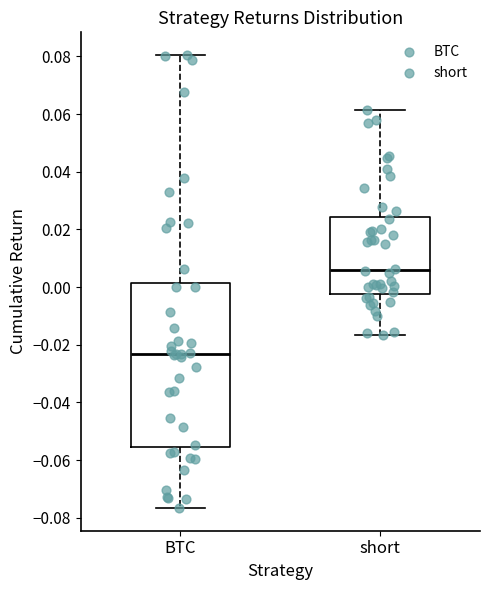

Which box has the highest median line?

short